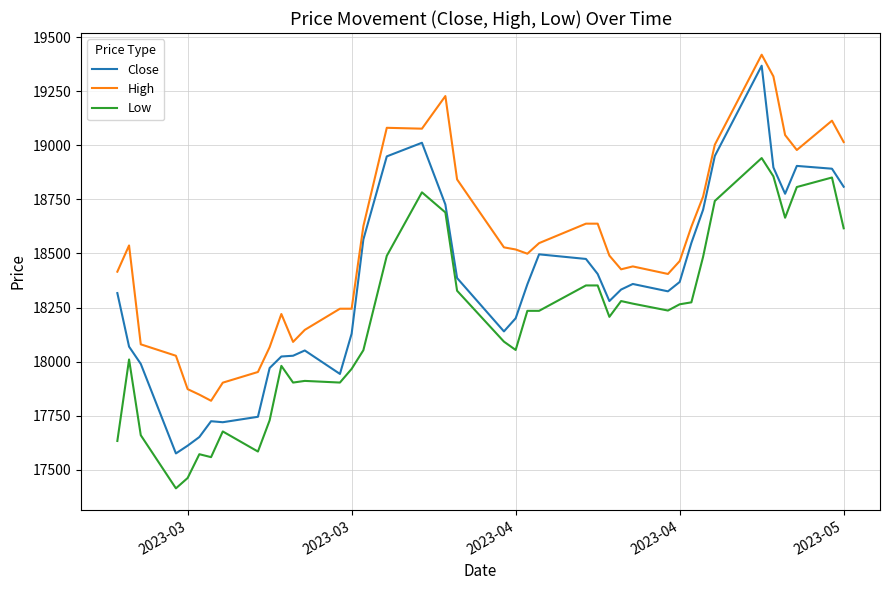

Which series has the largest total across all categories?

High